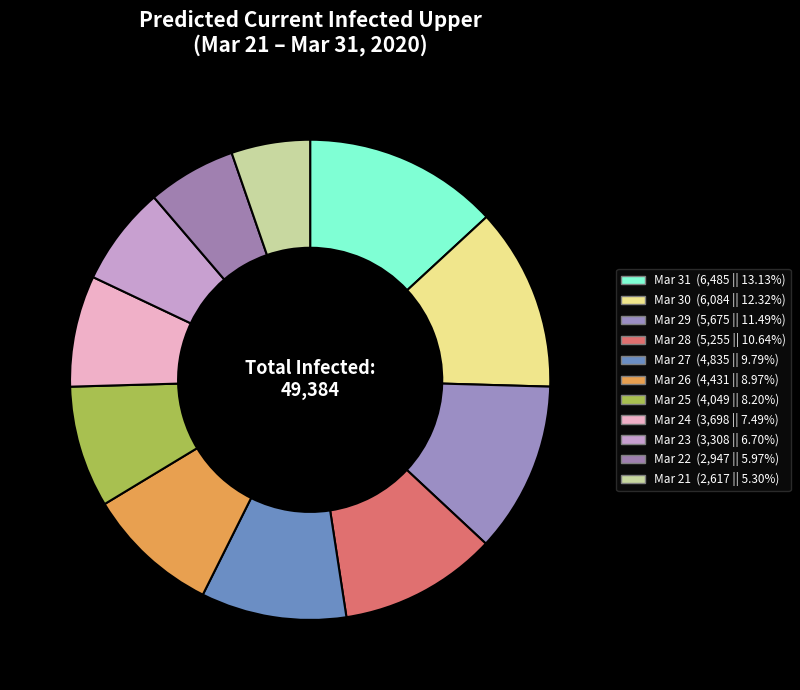

Count the number of slices in the pie.

11